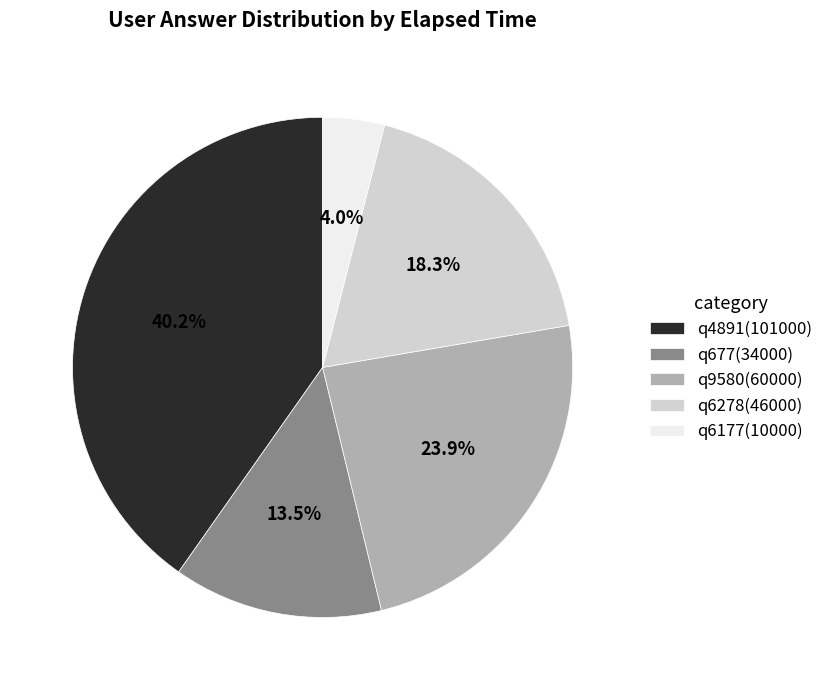

Which has a higher value, q677 or q6177?

q677